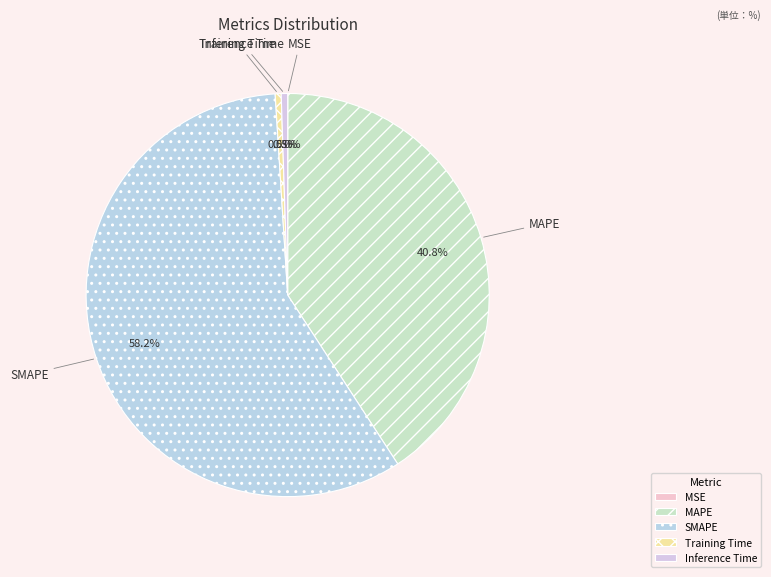

What is the majority slice?

SMAPE